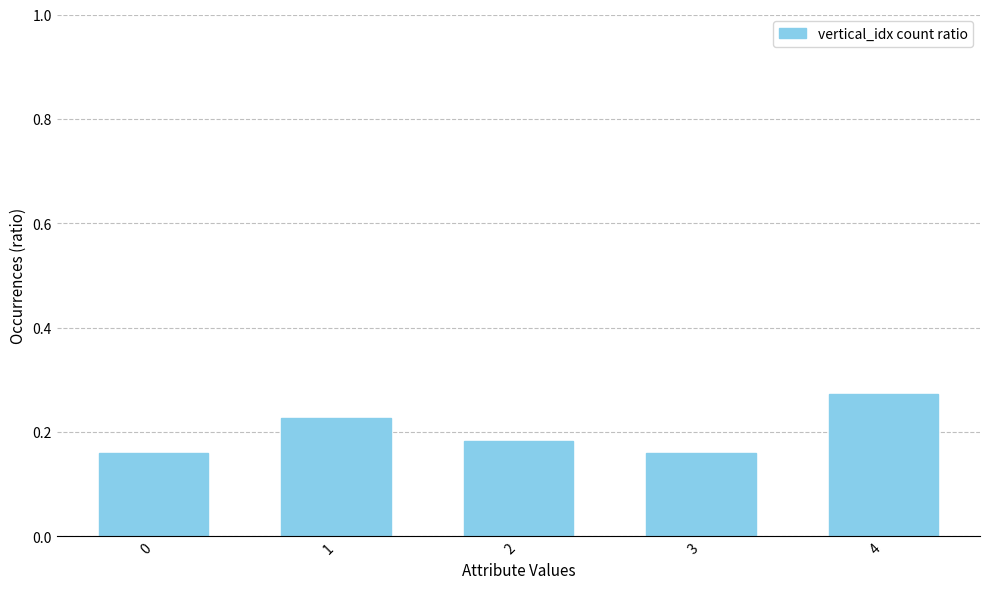

The chart shows a value of 0.3 at 1. True or false?

False